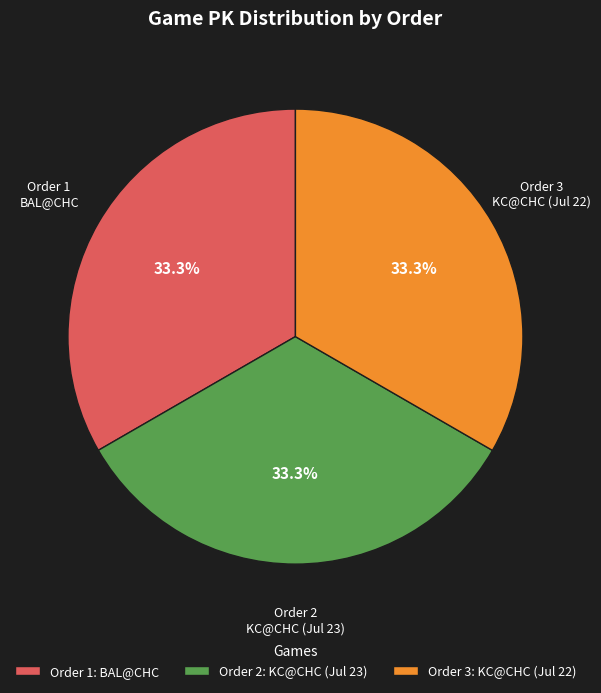

What is the ratio of the value at Order 3 to the value at Order 1?

1.0